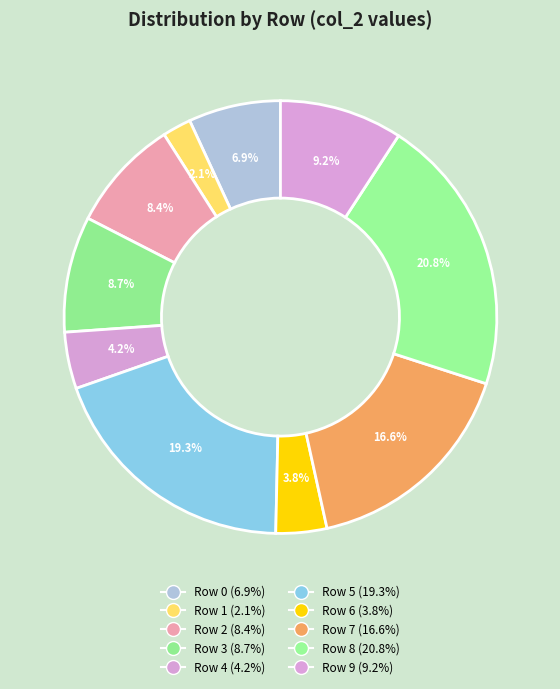

Combined, what portion of the pie is Row 3 and Row 7?

25.2%